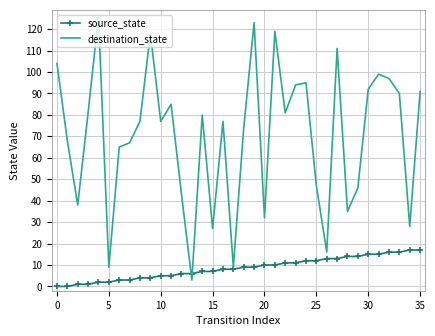

Rank the series by their maximum value, from lowest to highest.

source_state, destination_state